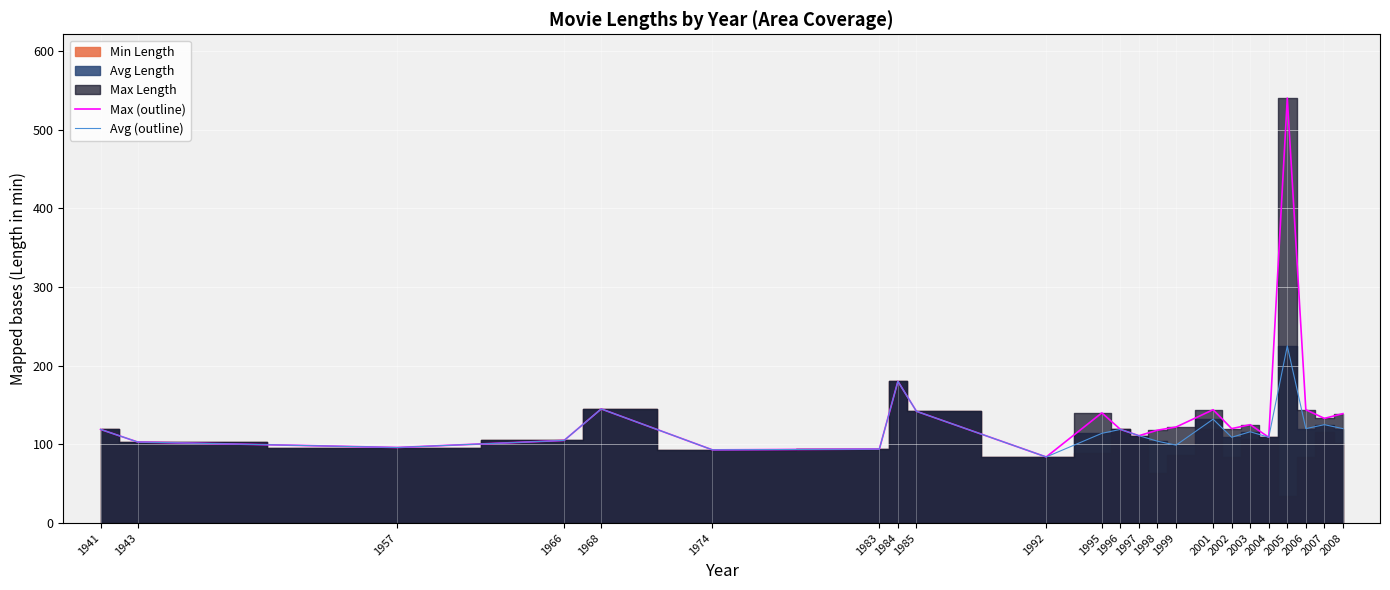

In Max (outline), how many points are higher than both neighbors (excluding endpoints)?

6